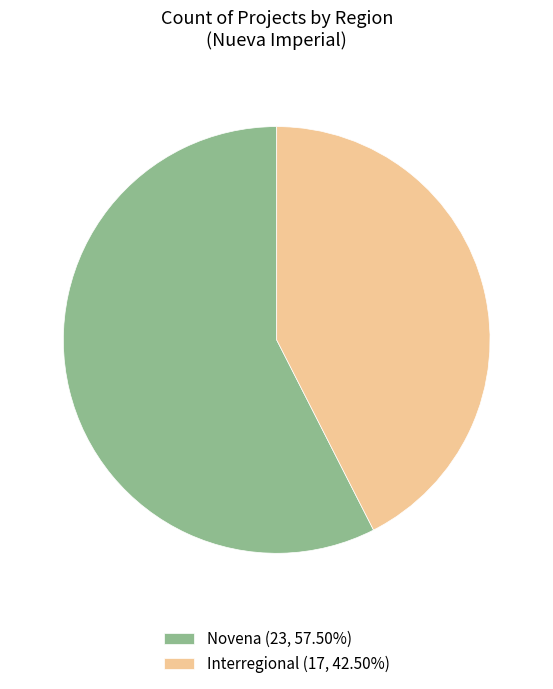

Does Novena (23, 57.50%) represent more than half of the total?

Yes